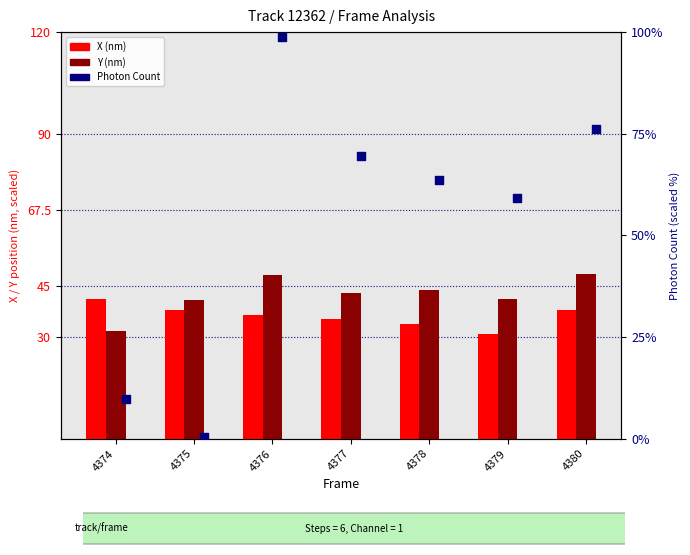

What is the total value across all series at 4380?

162.6